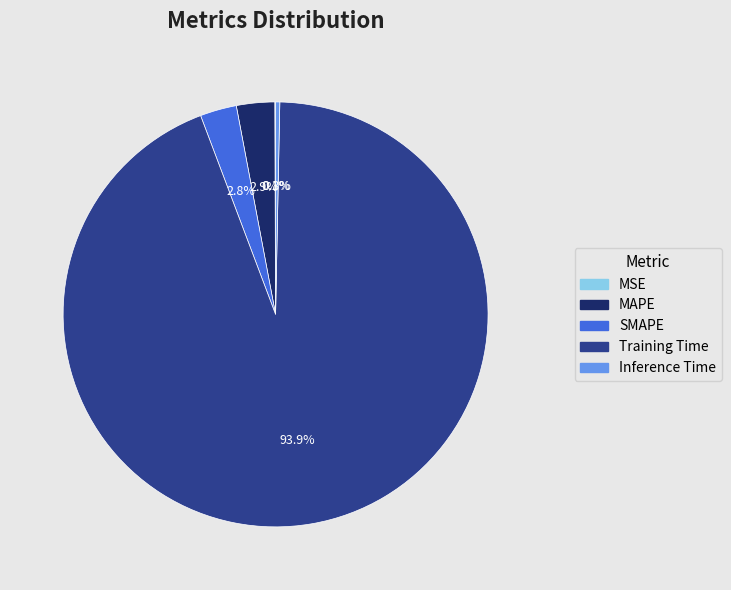

What is the total percentage of Training Time and MAPE?

96.8%